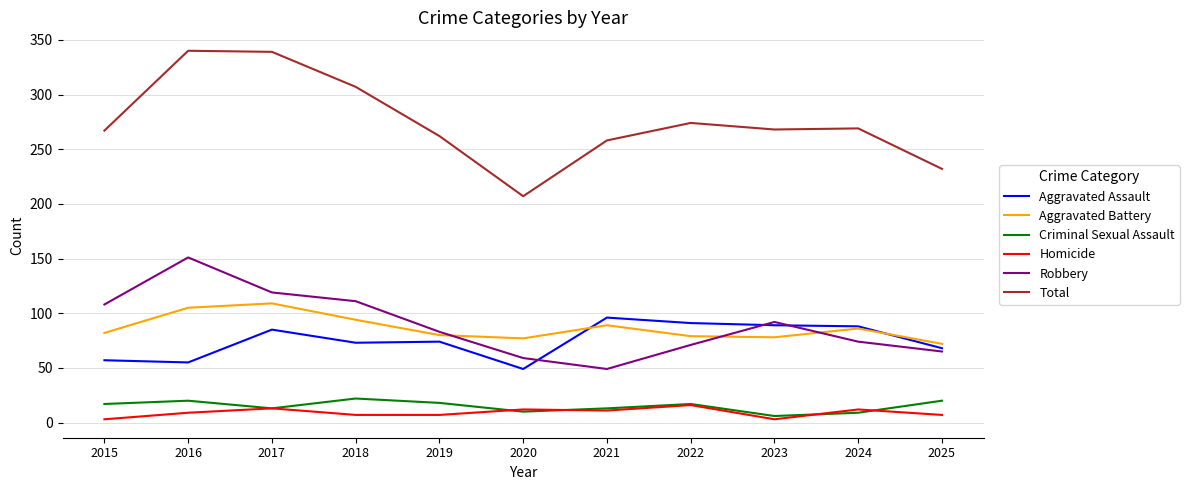

Does the chart have visible grid lines?

Yes